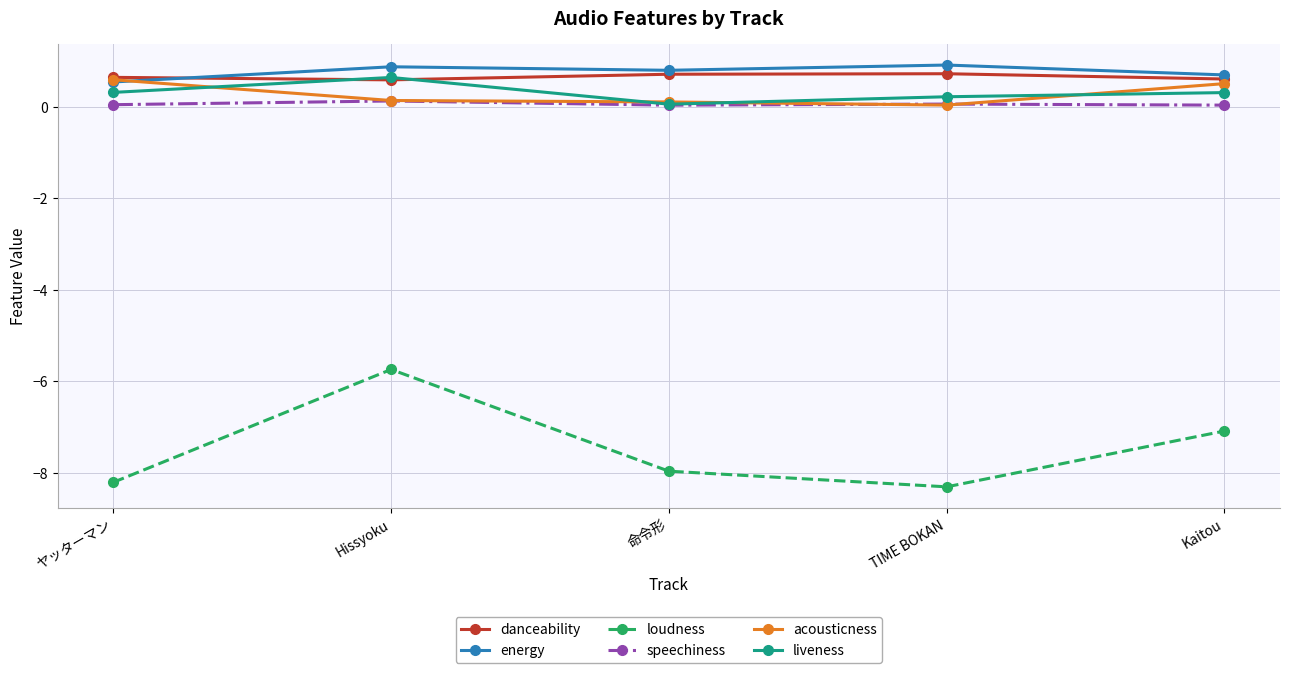

What is the label of the 1st point from the left?

ヤッターマン